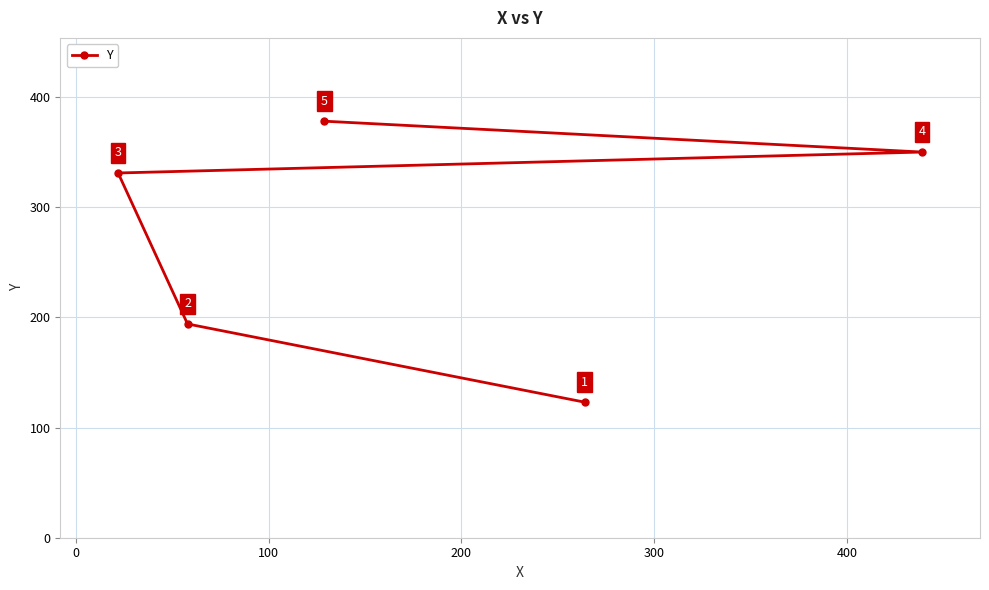

How many lines are shown in the chart?

1